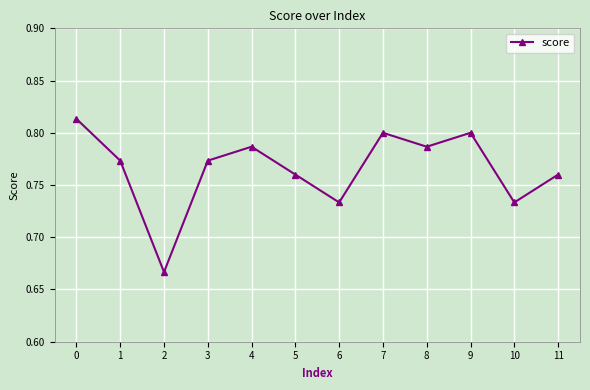

At which category does the data reach its first local peak?

4